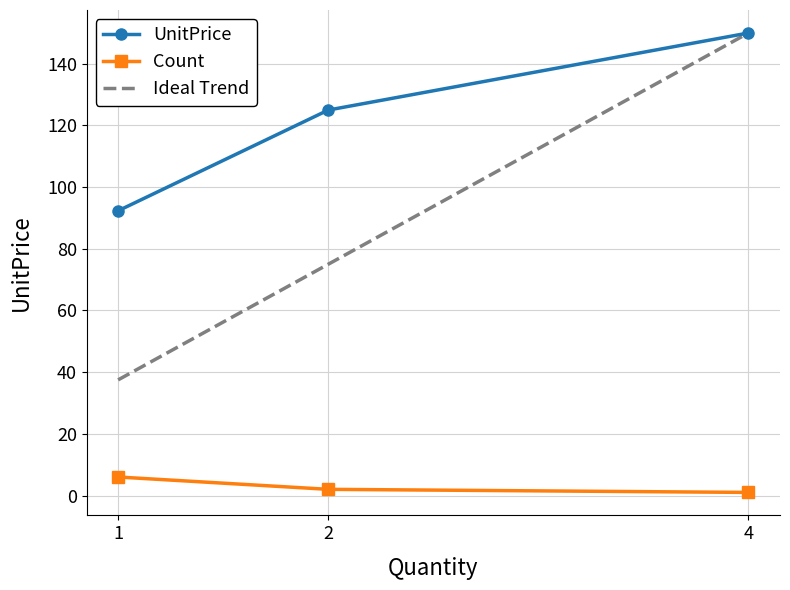

What is the spread (max minus min) of values at 1?

86.3